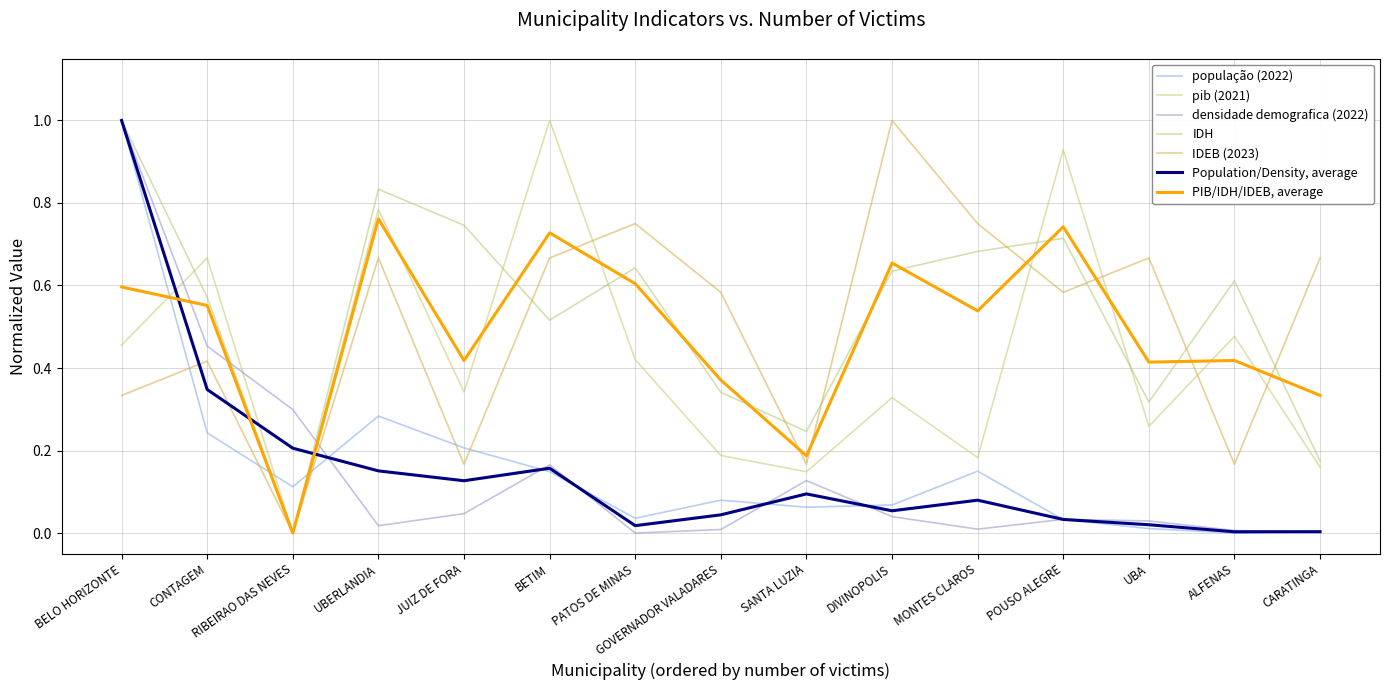

What is the label of the 7th point from the right?

SANTA LUZIA